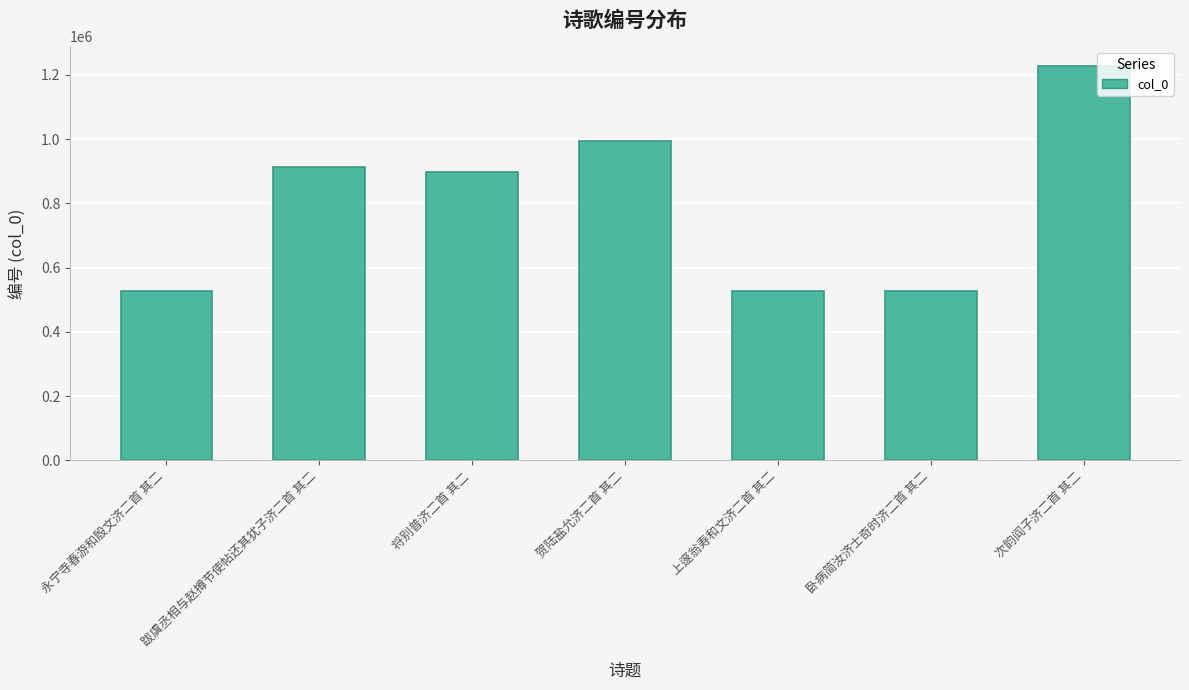

What is the smallest value displayed?

526074